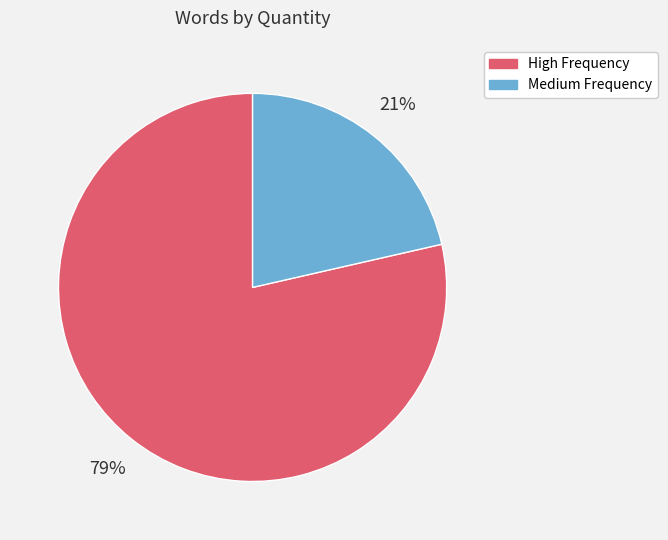

To the nearest percent, what portion does High Frequency represent?

79%